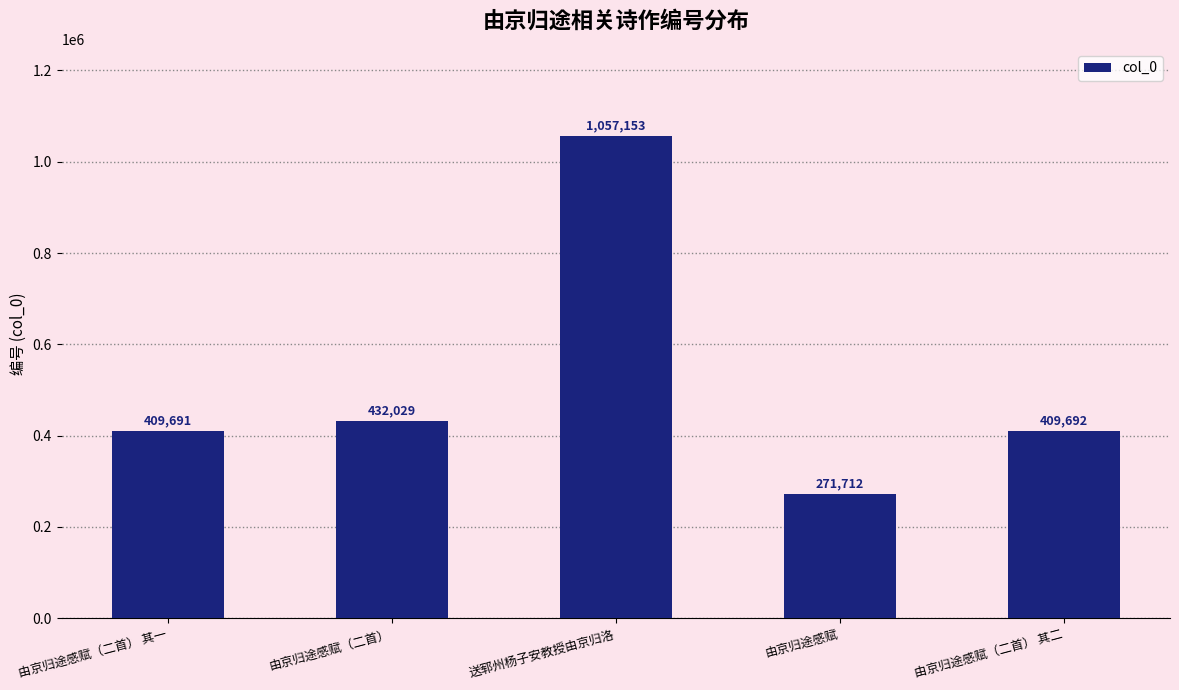

What is the sum of all values?

2580277